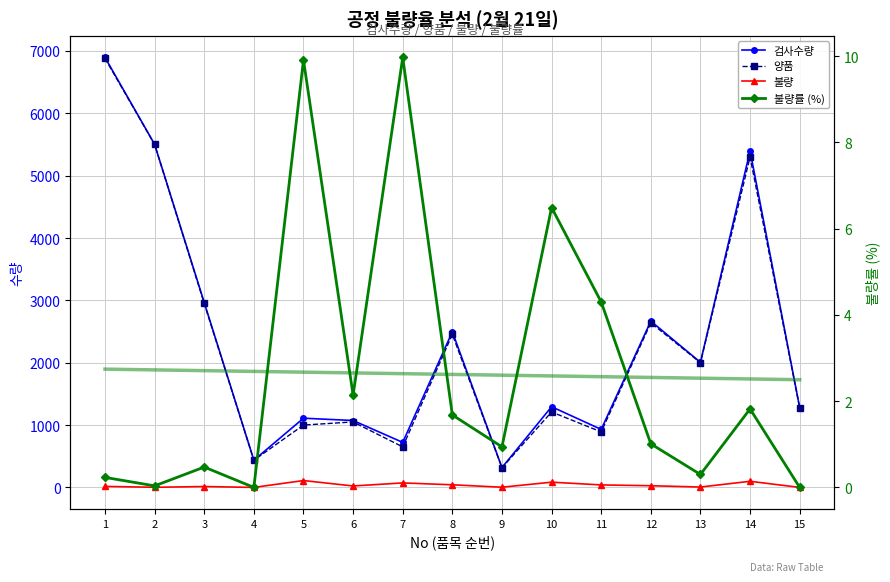

At which category does 불량률 (%) reach its first local valley?

2